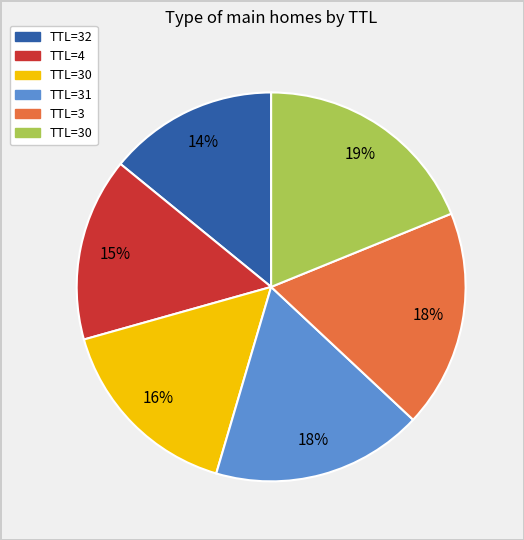

Is there a majority slice in this chart?

No